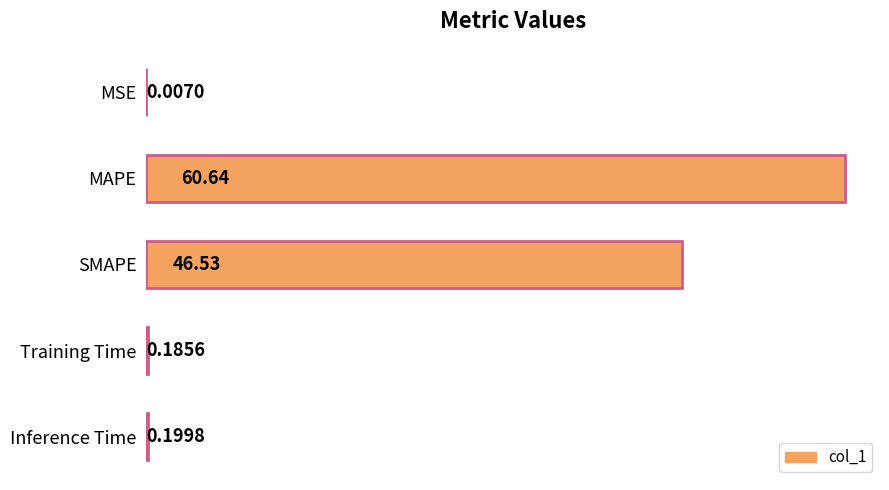

What is the average value?

21.5